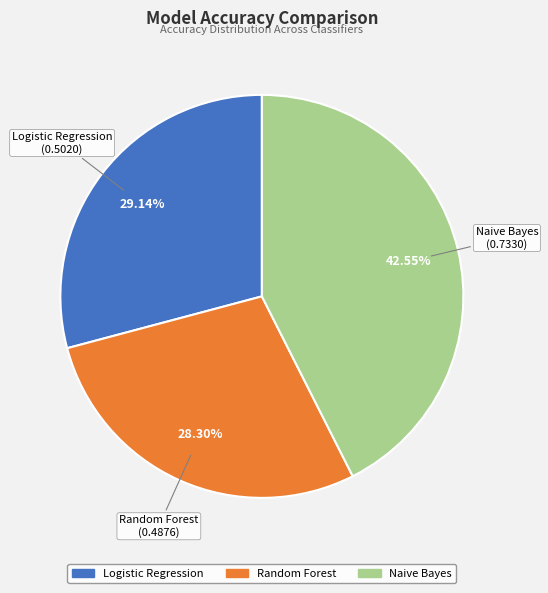

Which has a higher value, Logistic Regression or Random Forest?

Logistic Regression